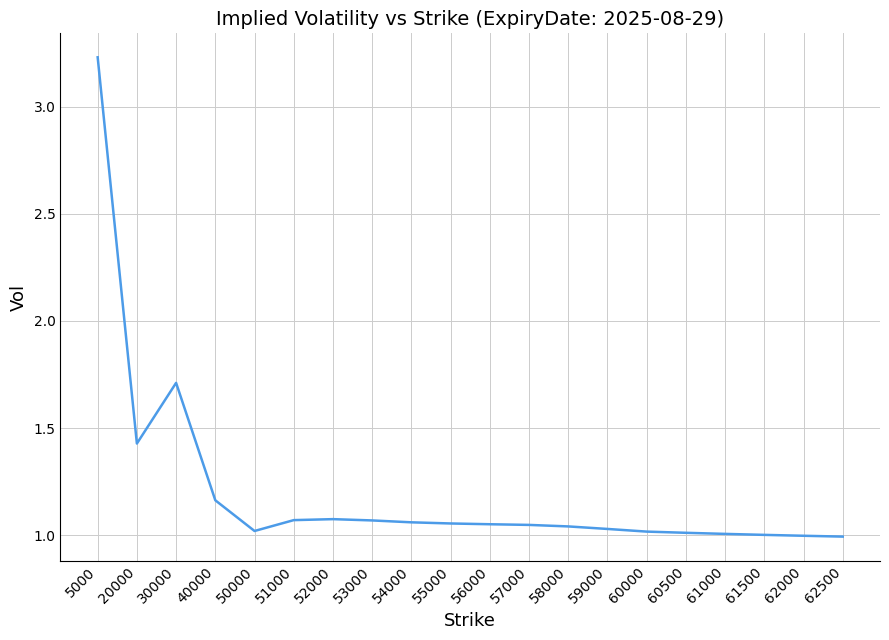

The chart shows a value of 1.6 at 53000. True or false?

False